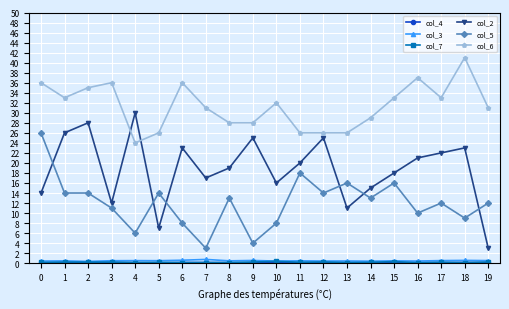

True or false: col_3 and col_6 cross at least once.

False